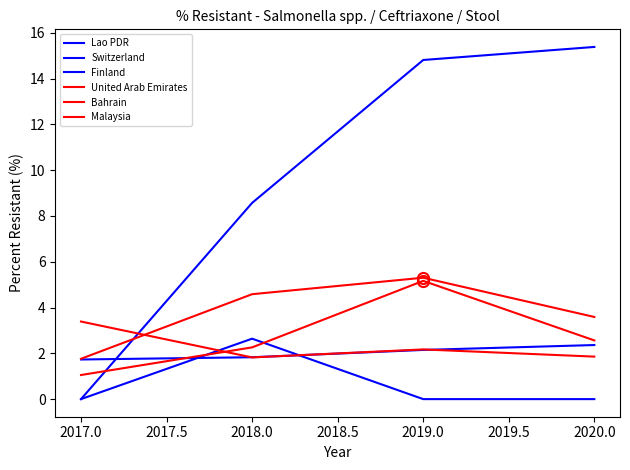

In Bahrain, how many points are higher than both neighbors (excluding endpoints)?

1